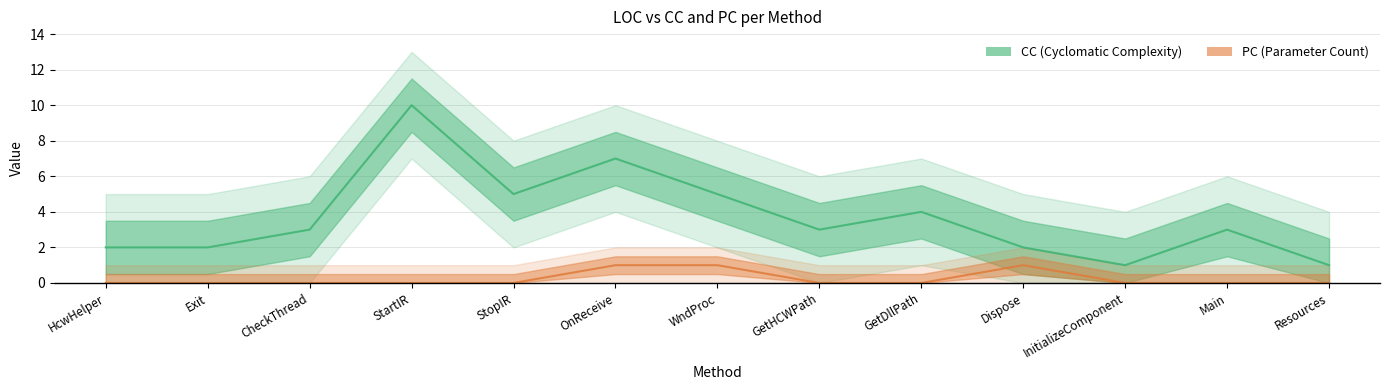

What position from the left is Main?

12